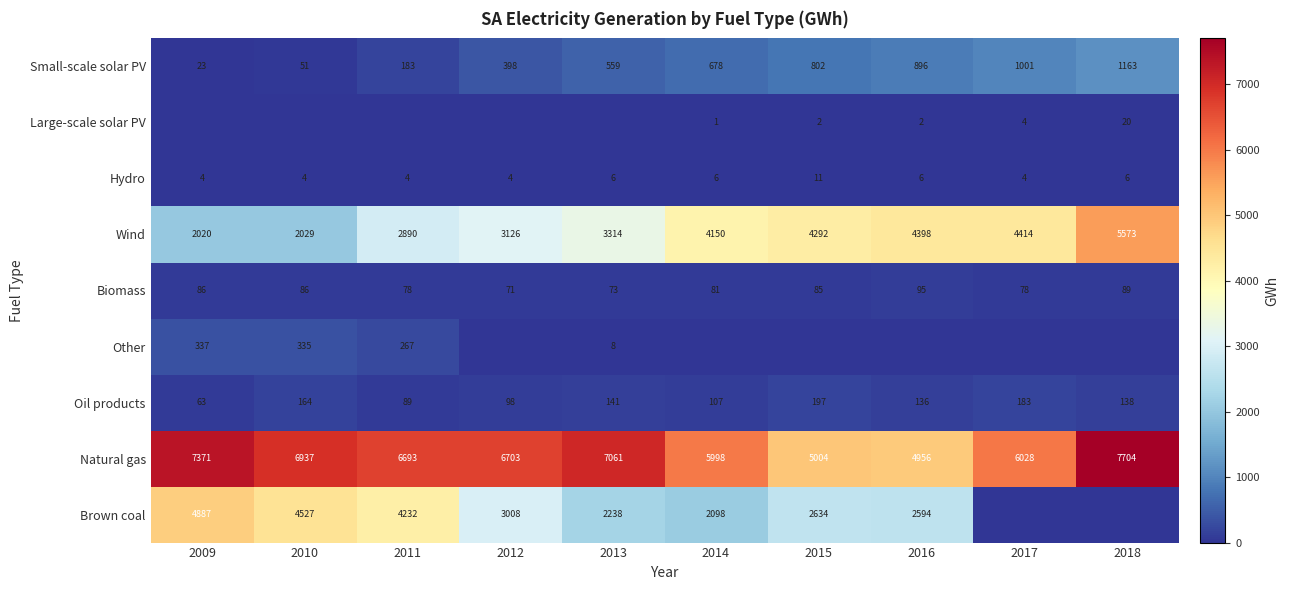

What is the difference between the highest and lowest values at 2012?

6703.2